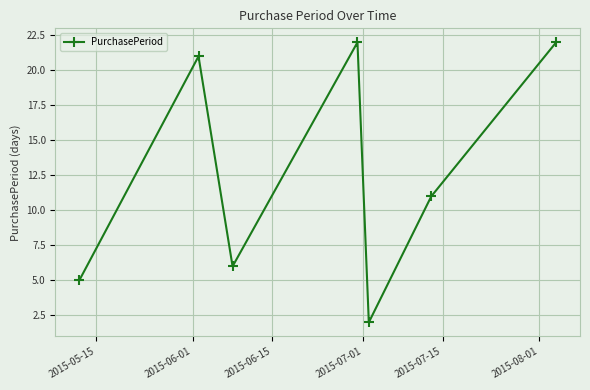

What is the difference between the maximum and minimum values?

20